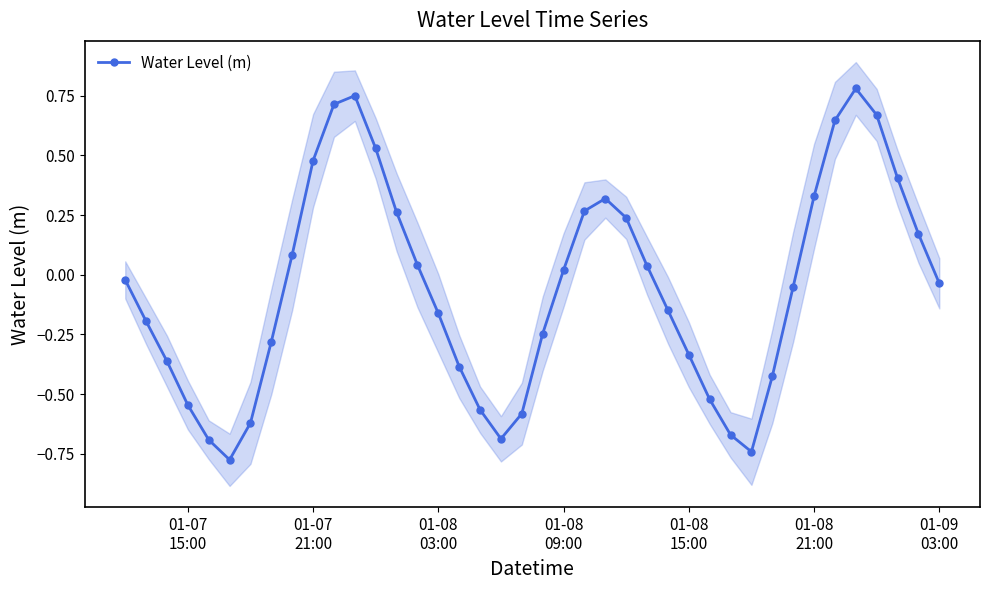

In Water Level (m), how many points are lower than both neighbors (excluding endpoints)?

3